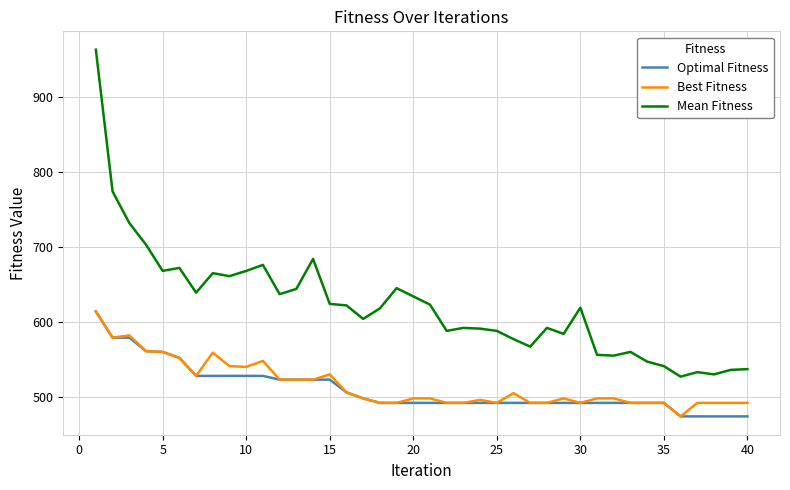

How many lines are shown in the chart?

3